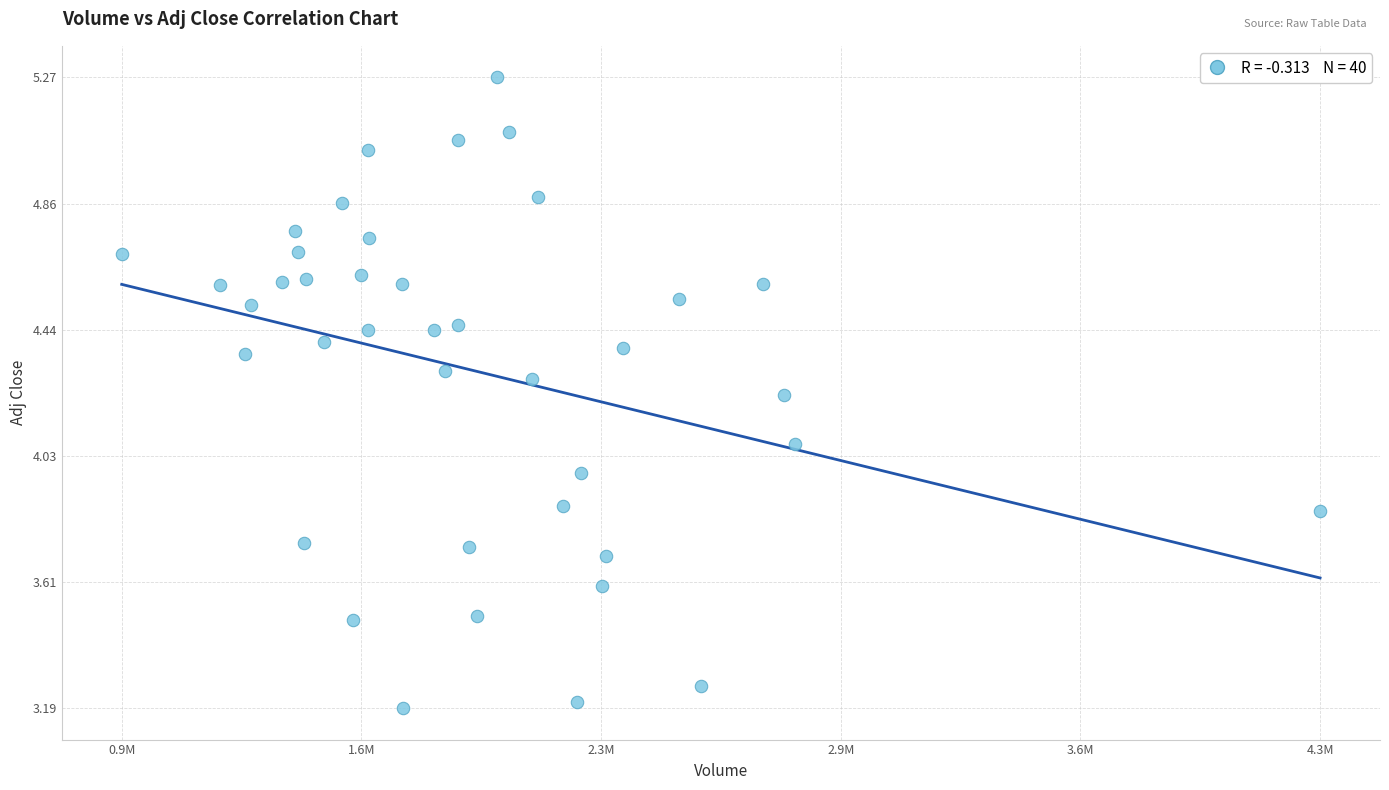

What is the range of X values (max minus min)?

3339500.0